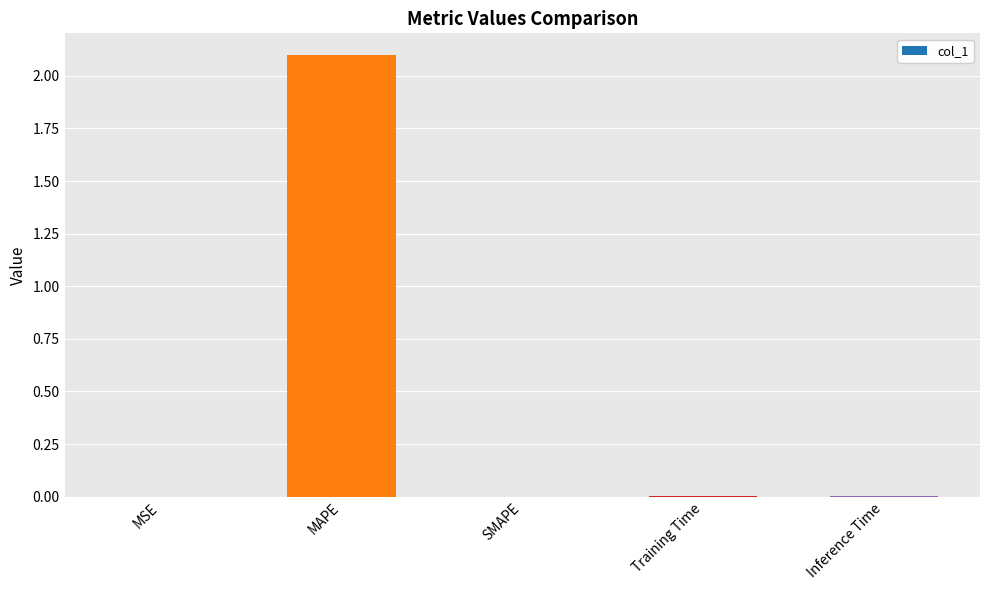

What is the greatest value displayed?

2.1